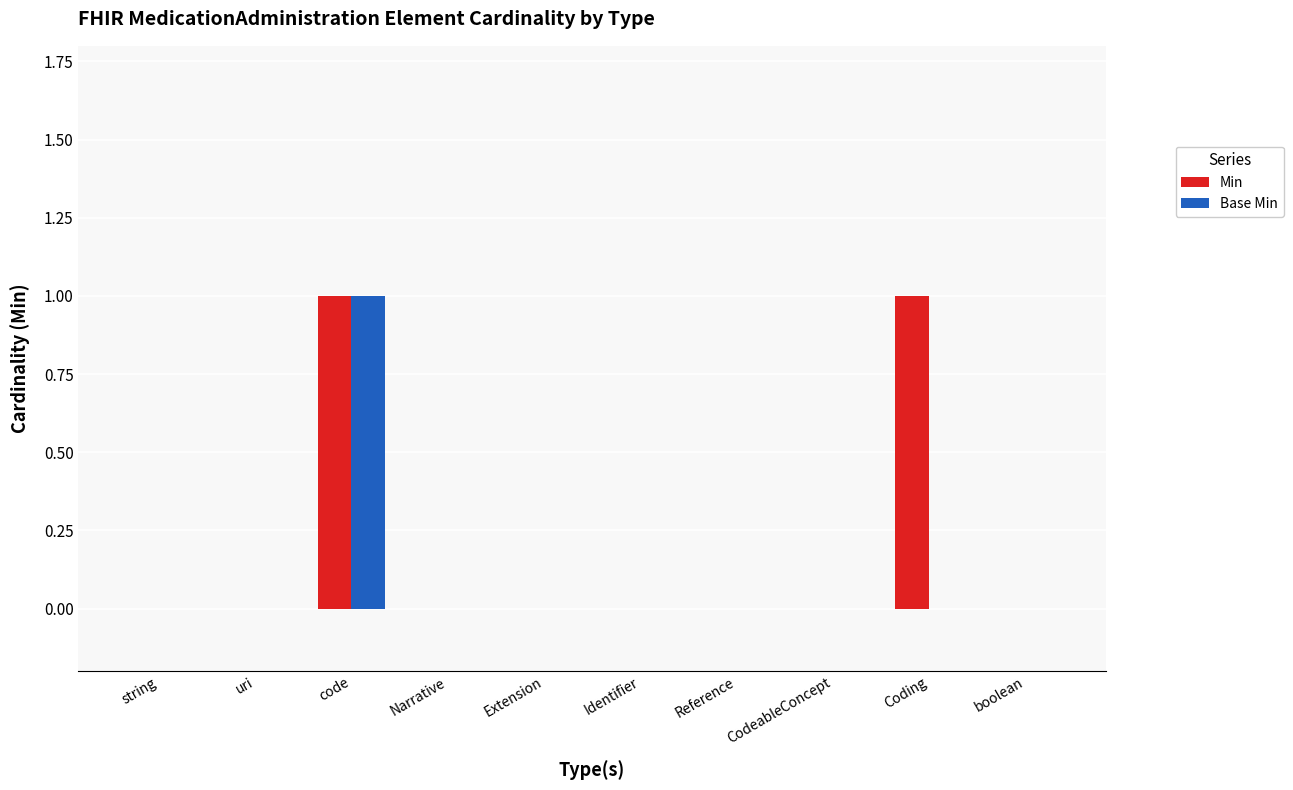

Between CodeableConcept and Coding, which series saw the biggest shift?

Min